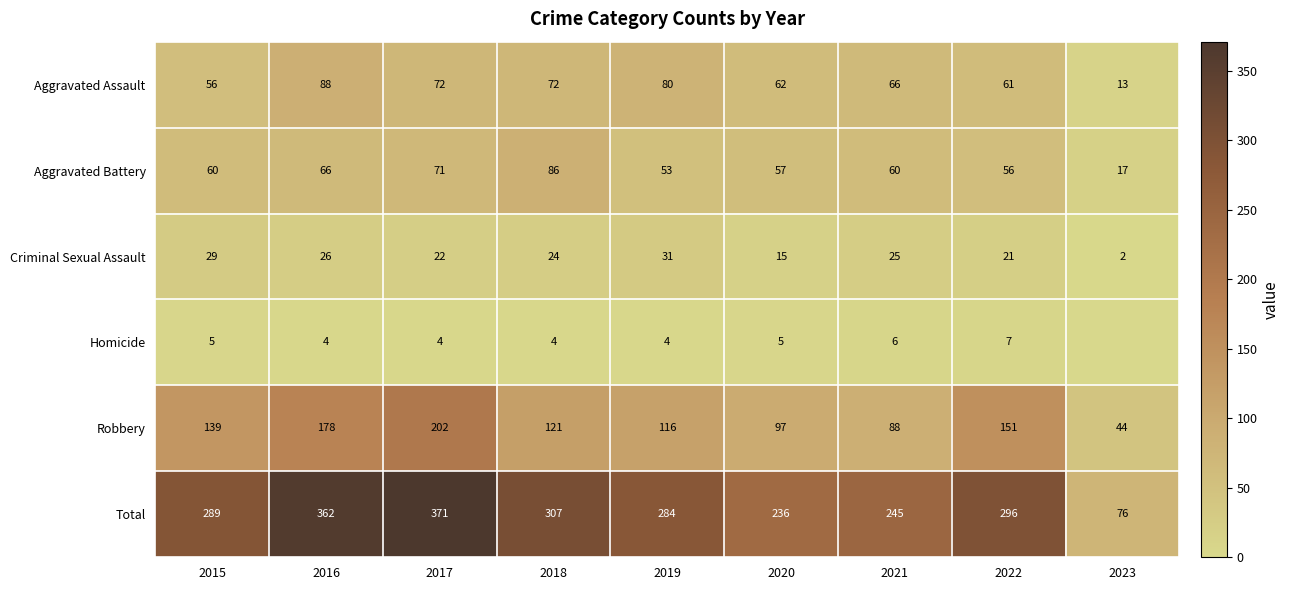

How many data points in Criminal Sexual Assault are less than 24?

4